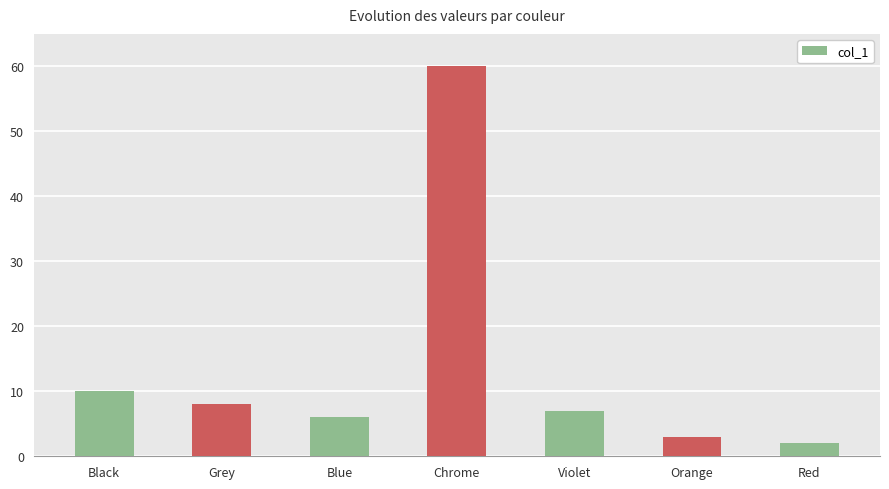

Which label corresponds to the smallest value in the chart?

Red